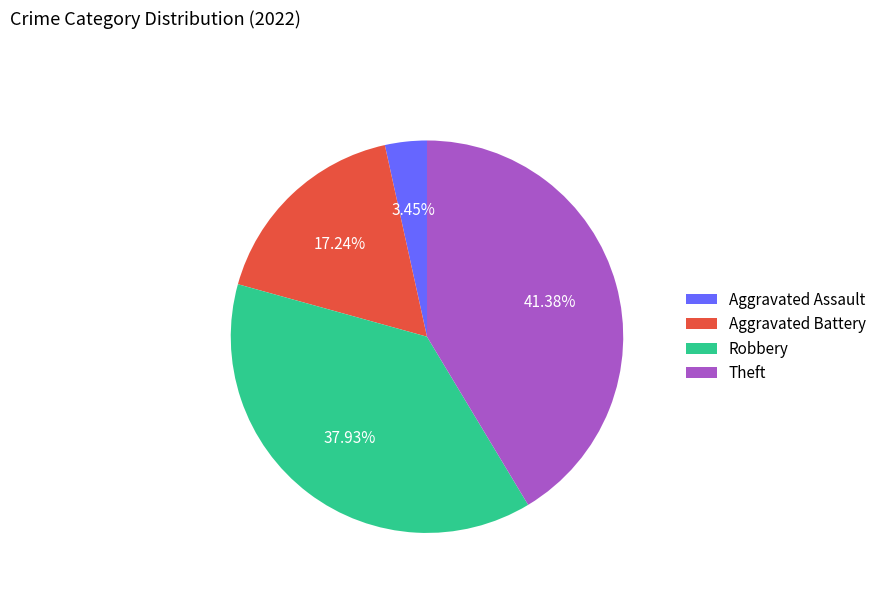

How many slices are in this pie chart?

4